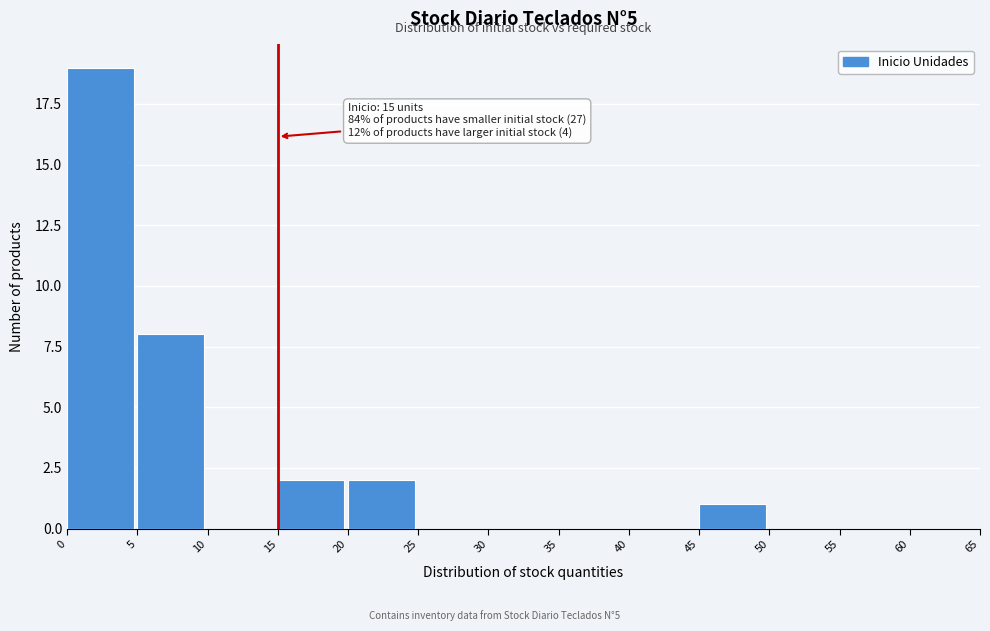

Which range on the x-axis has the tallest bar?

0 to 5